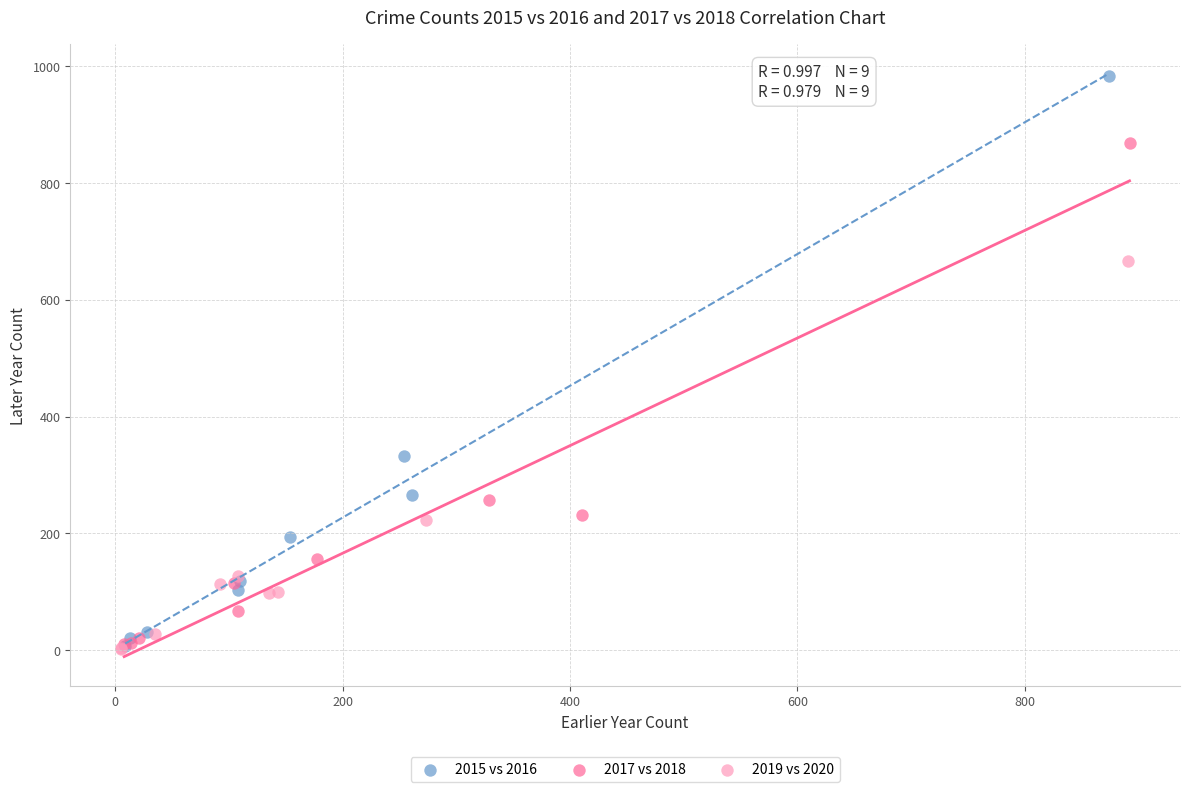

Which series contains the highest Y value?

2015 vs 2016